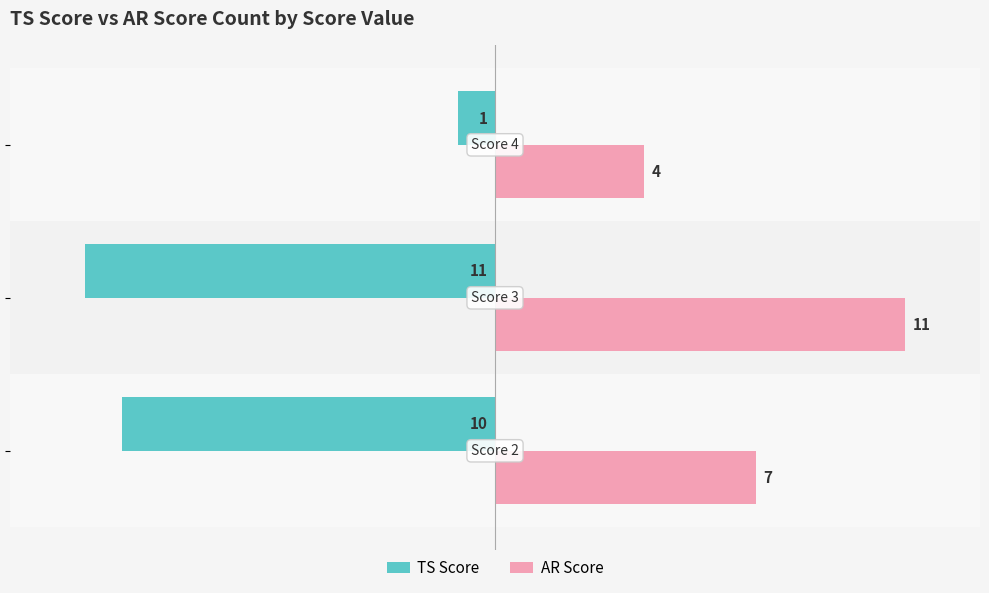

Which series has the largest total across all categories?

AR Score